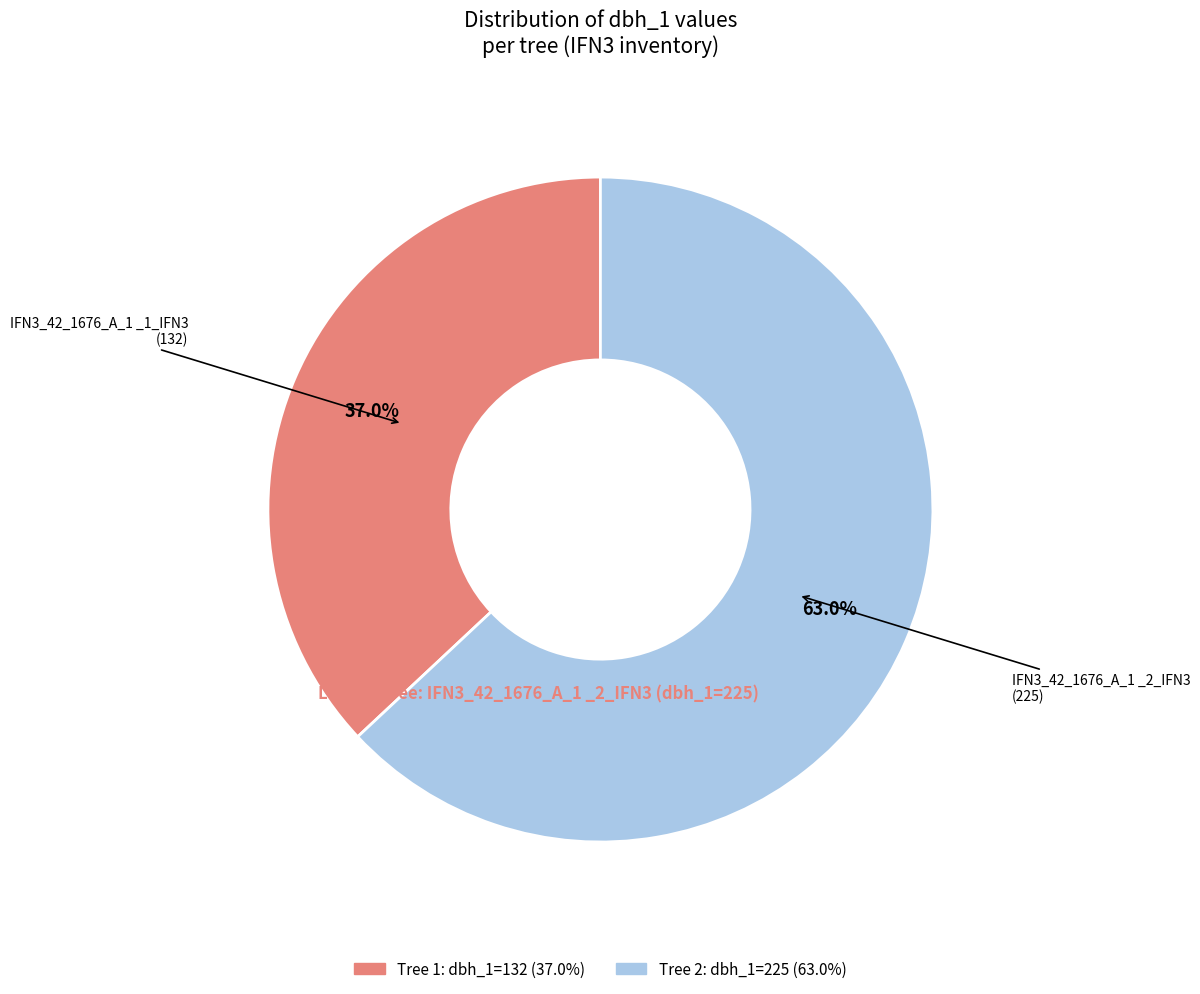

Count the number of slices in the pie.

2